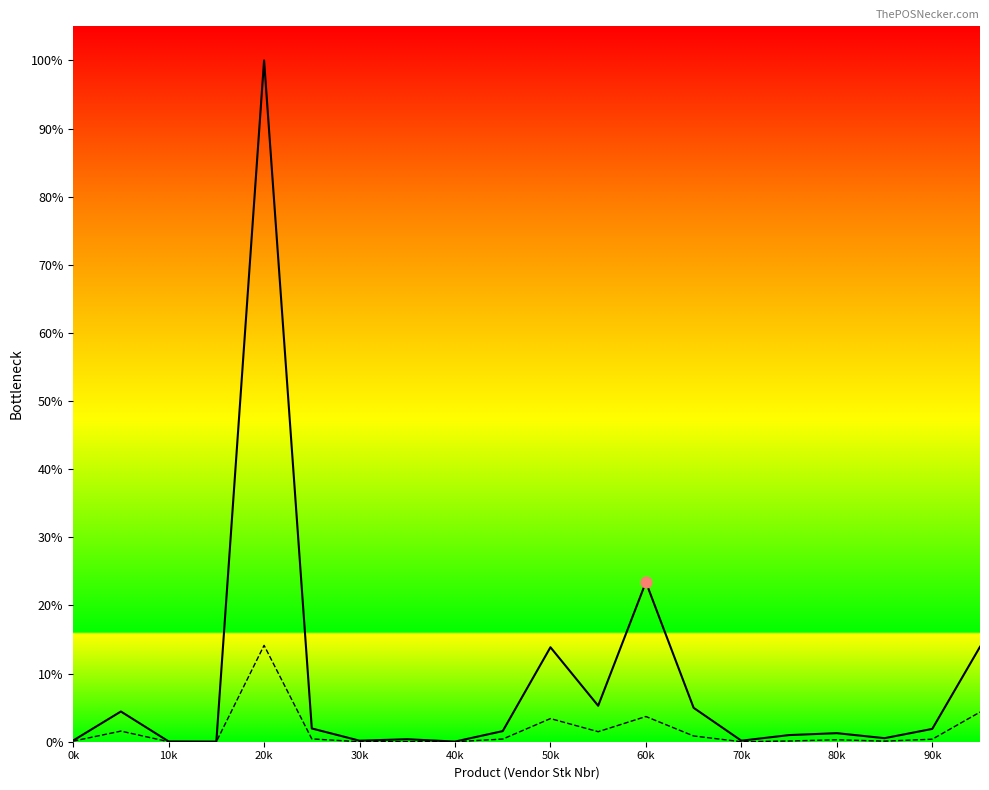

Which series has the largest Y range (max minus min)?

POS Qty